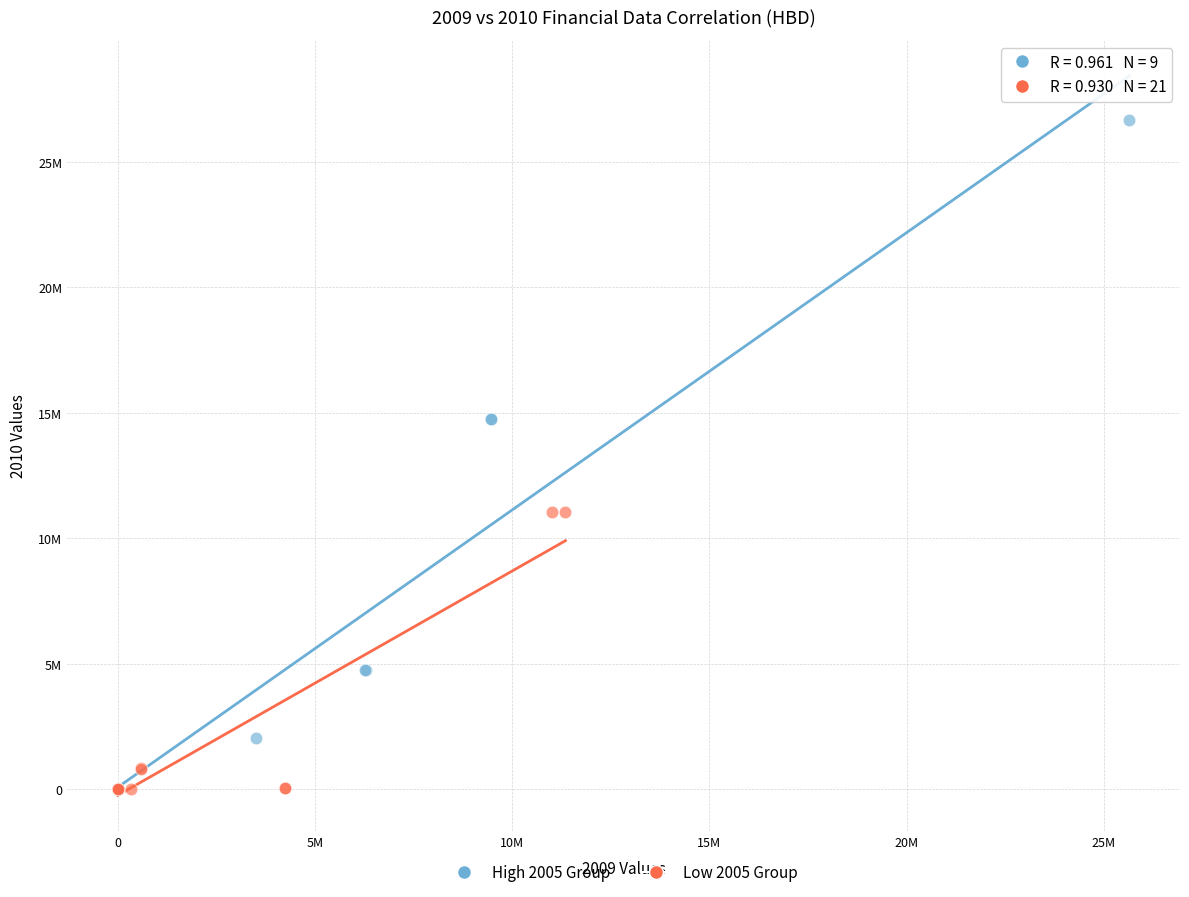

What are all the series names shown in the legend?

High 2005 Group, Low 2005 Group